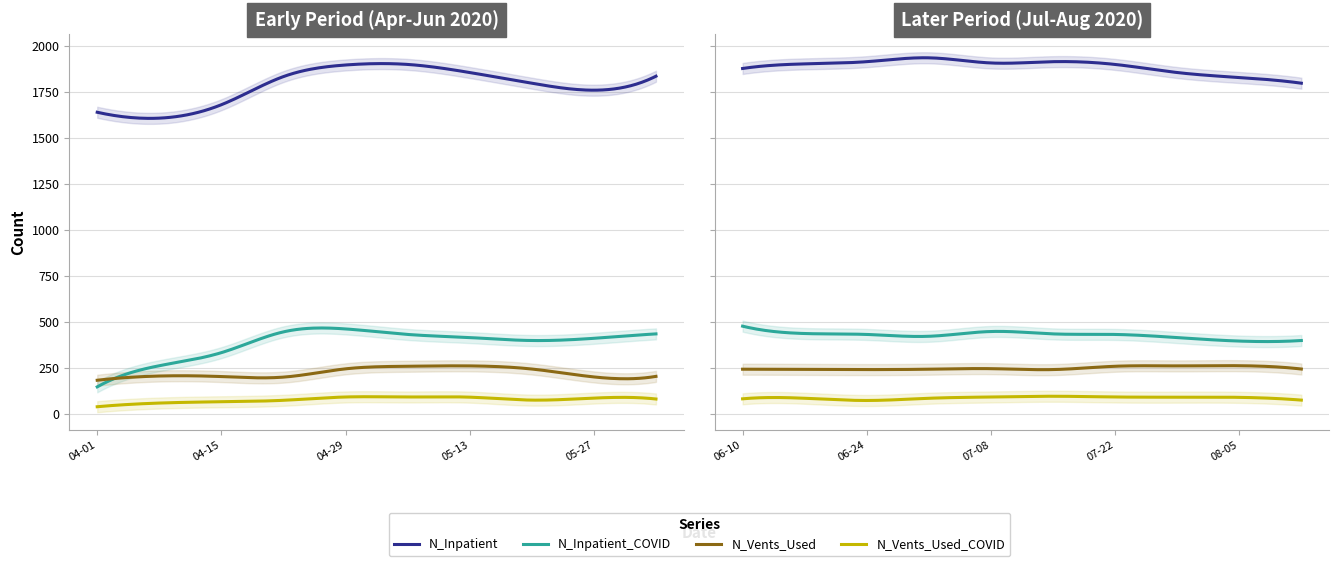

What value does the N_Inpatient_COVID series have at 2020-07-22?

432